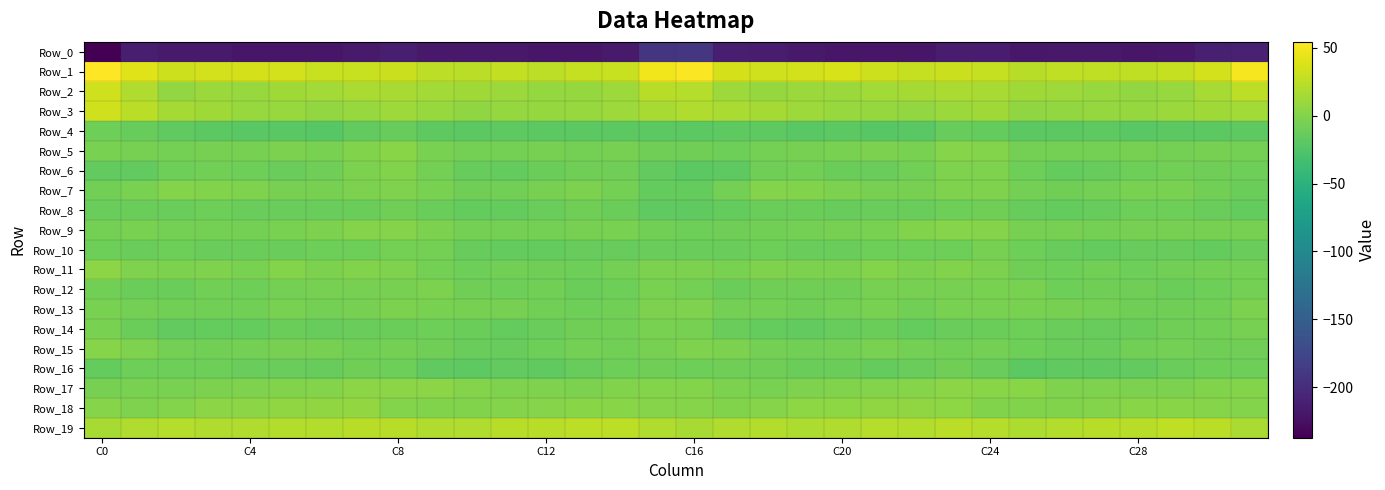

How many series are shown in this chart?

20